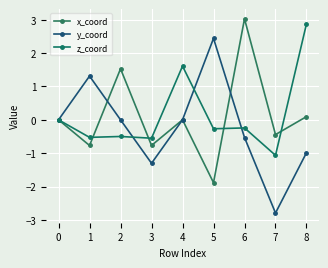

Between which two adjacent categories do y_coord and x_coord first intersect?

1 and 2